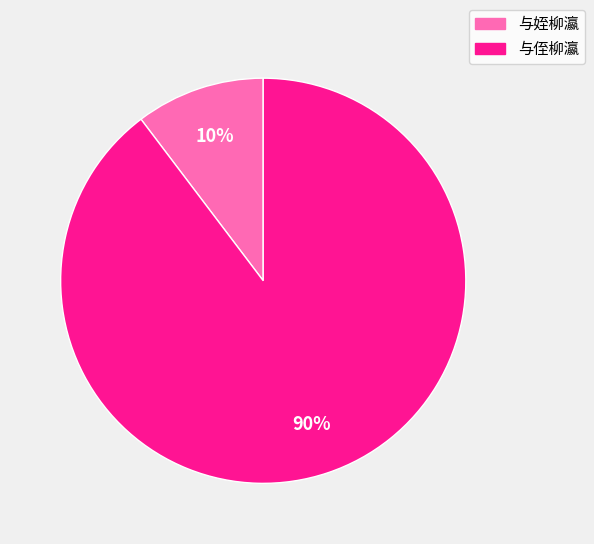

To the nearest percent, what is the combined percentage of 与侄柳瀛 and 与姪柳瀛?

100%